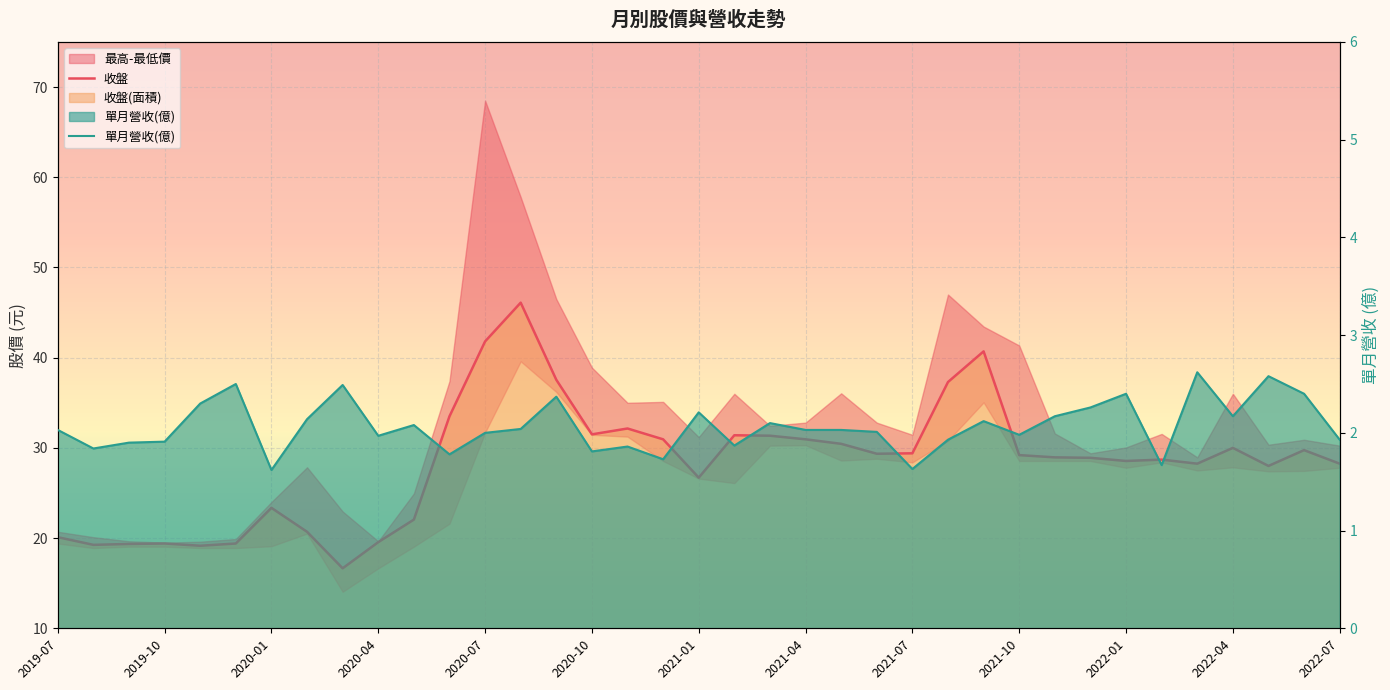

Rank the series at 34 from lowest to highest value.

單月營收(億), 收盤